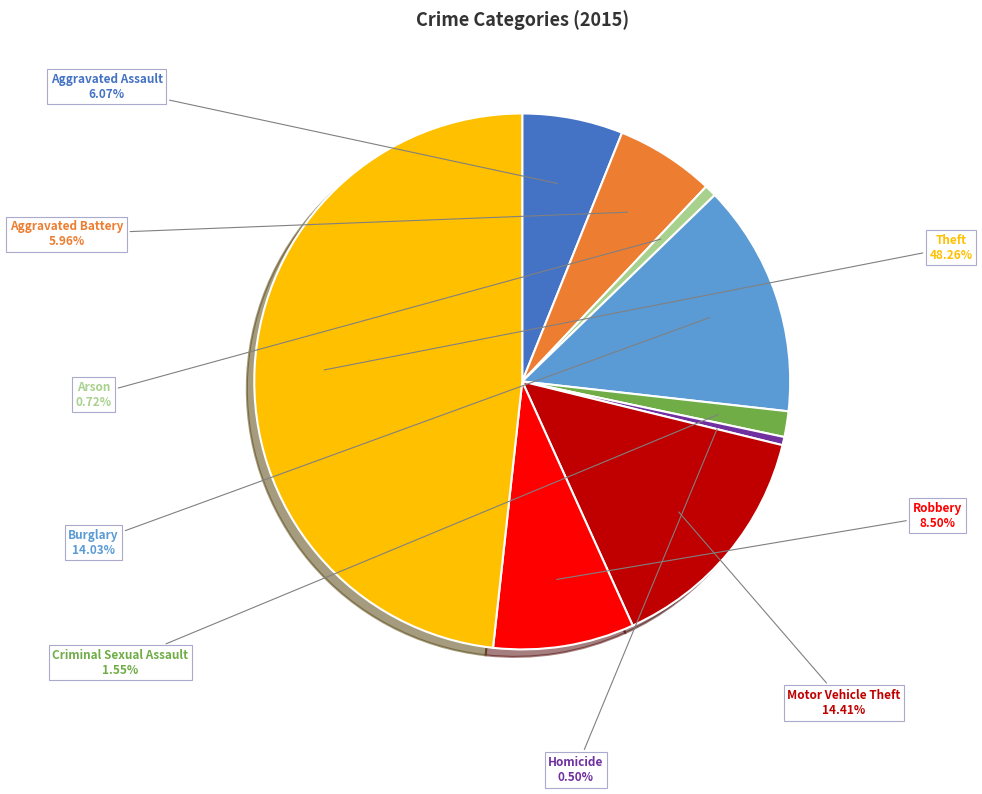

Is there a majority slice in this chart?

No